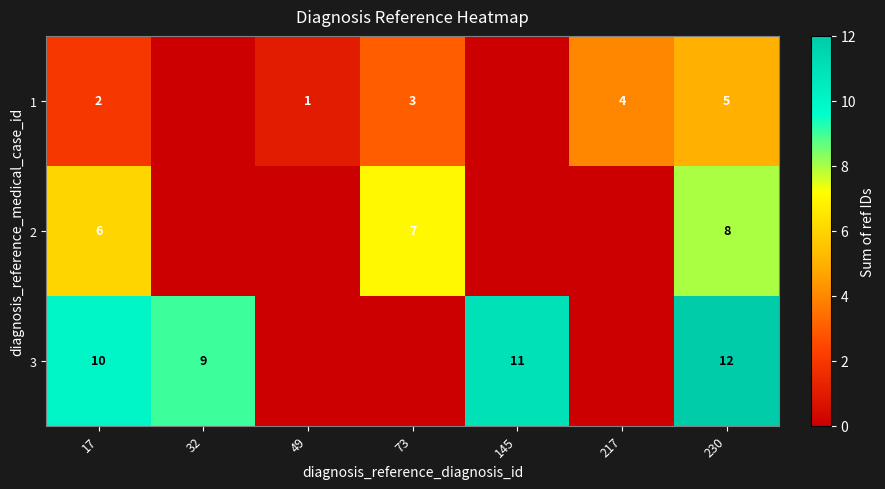

What is the difference between the highest and lowest values at 17?

8